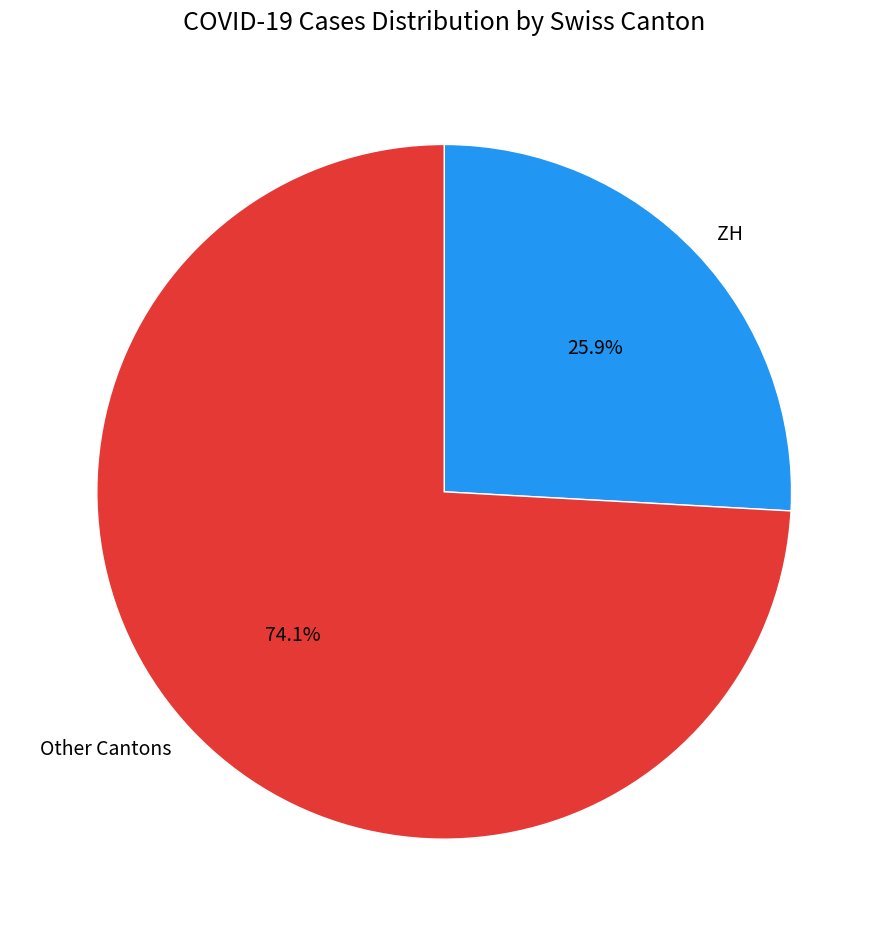

What is the ratio of the value at ZH to the value at Other Cantons?

0.3